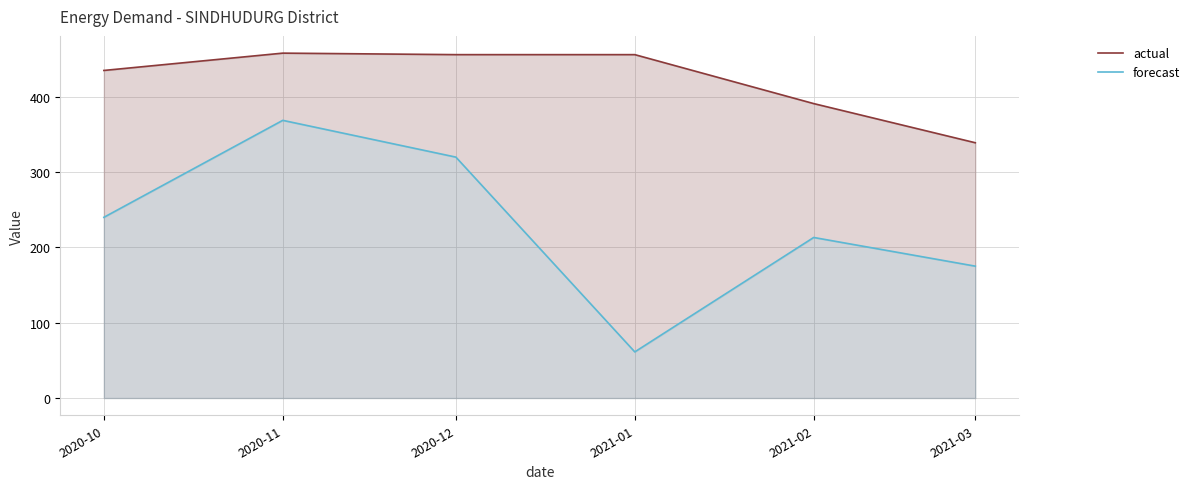

List the series in order of their peak value, lowest first.

forecast, actual